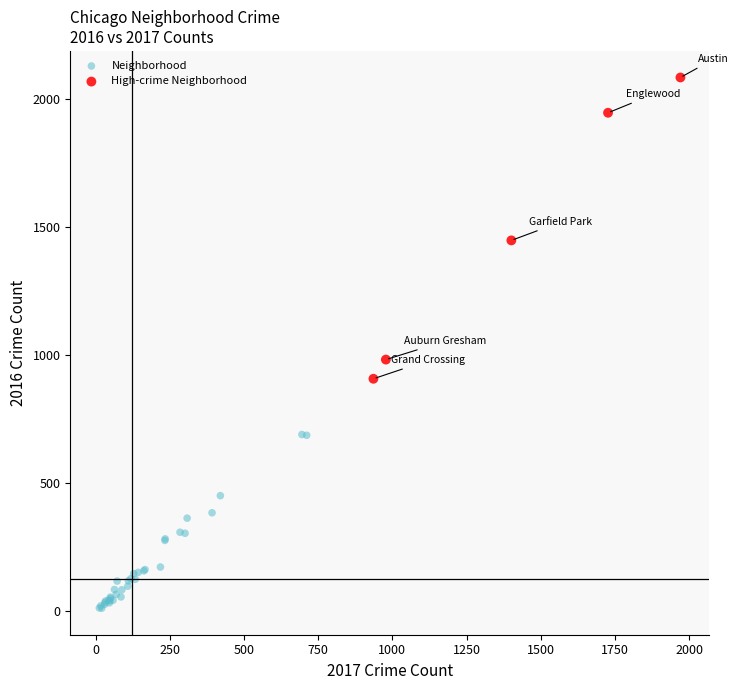

Which series has the widest spread of Y values?

High-crime Neighborhood